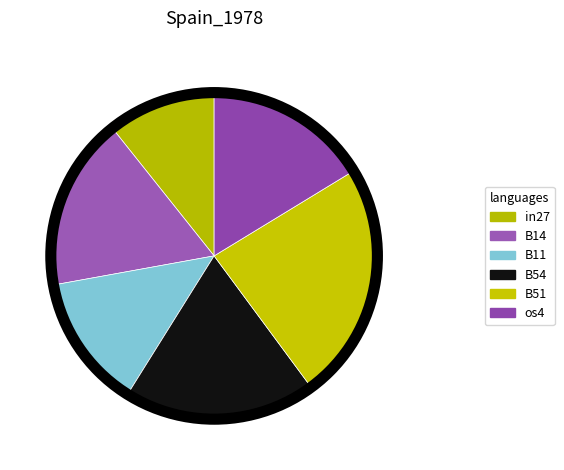

True or false: B54 accounts for 19% of the total.

True